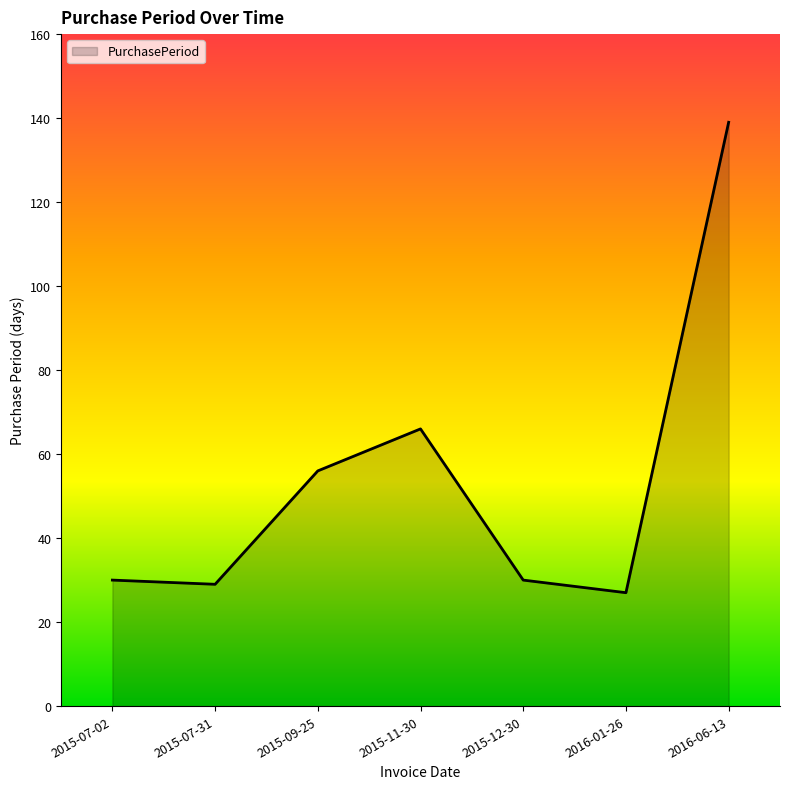

What position from the left is 2015-07-31?

2